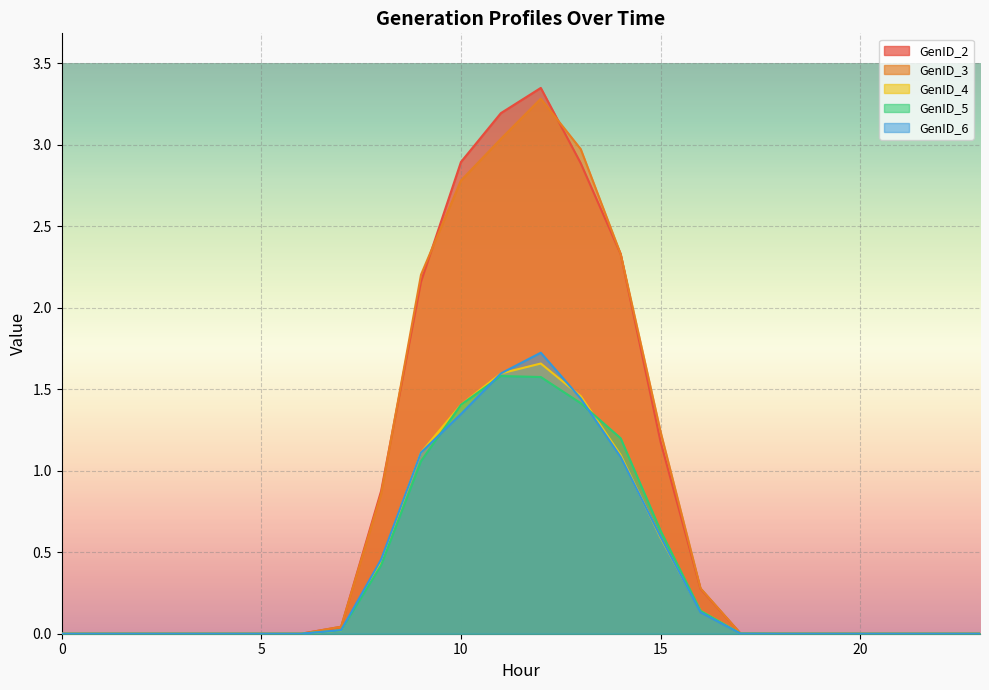

True or false: GenID_6 has a value of 0.8 at 8.

False